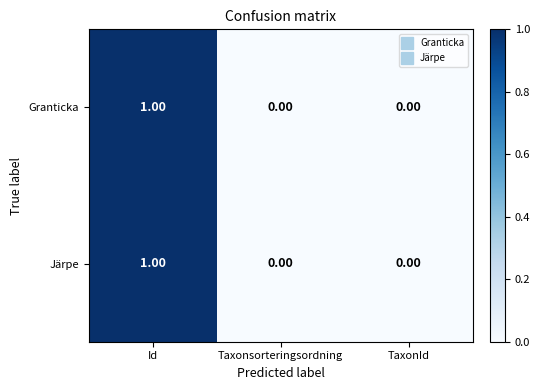

At which category is the sum across all series the highest?

Id